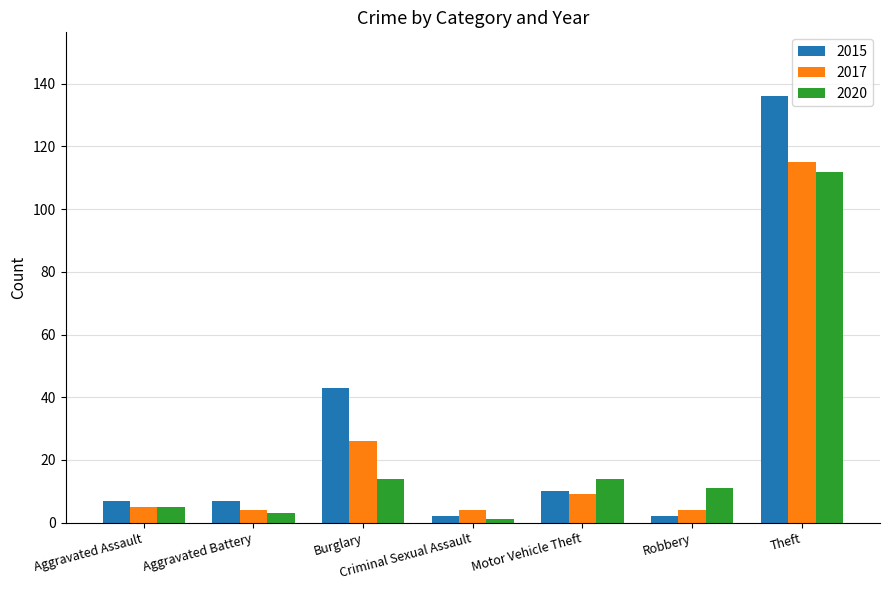

Reading right to left, list all the values displayed in this chart.

2015: Theft=136	Robbery=2	Motor Vehicle Theft=10	Criminal Sexual Assault=2	Burglary=43	Aggravated Battery=7	Aggravated Assault=7
2017: Theft=115	Robbery=4	Motor Vehicle Theft=9	Criminal Sexual Assault=4	Burglary=26	Aggravated Battery=4	Aggravated Assault=5
2020: Theft=112	Robbery=11	Motor Vehicle Theft=14	Criminal Sexual Assault=1	Burglary=14	Aggravated Battery=3	Aggravated Assault=5